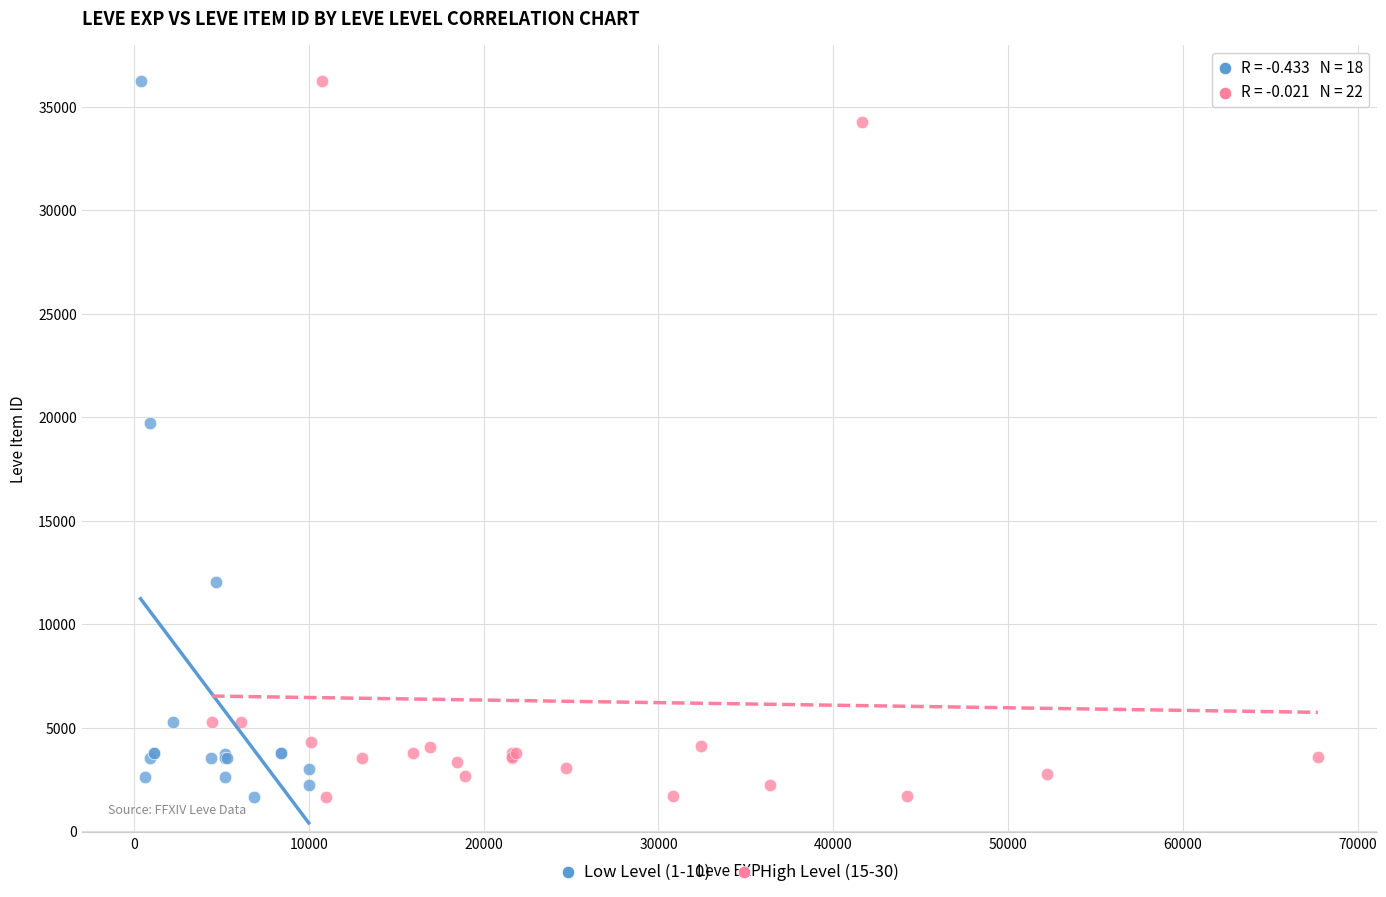

What are all the series names shown in the legend?

Low Level (1-10), High Level (15-30)